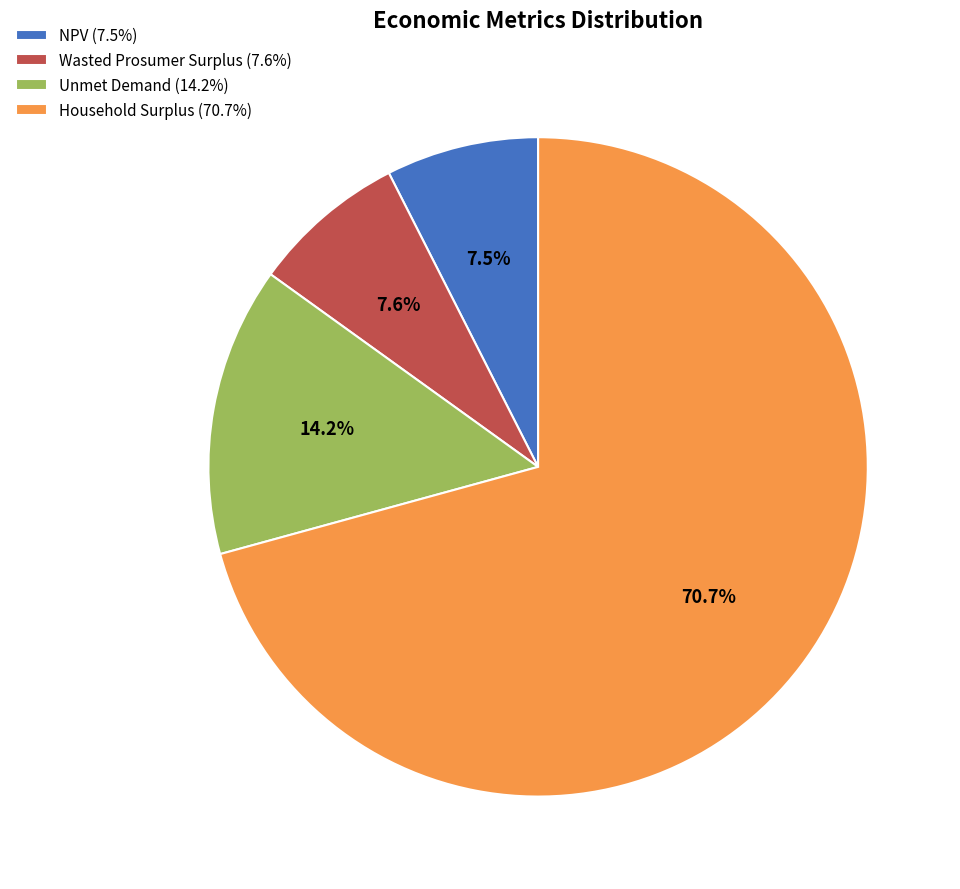

How many segments does this pie chart have?

4